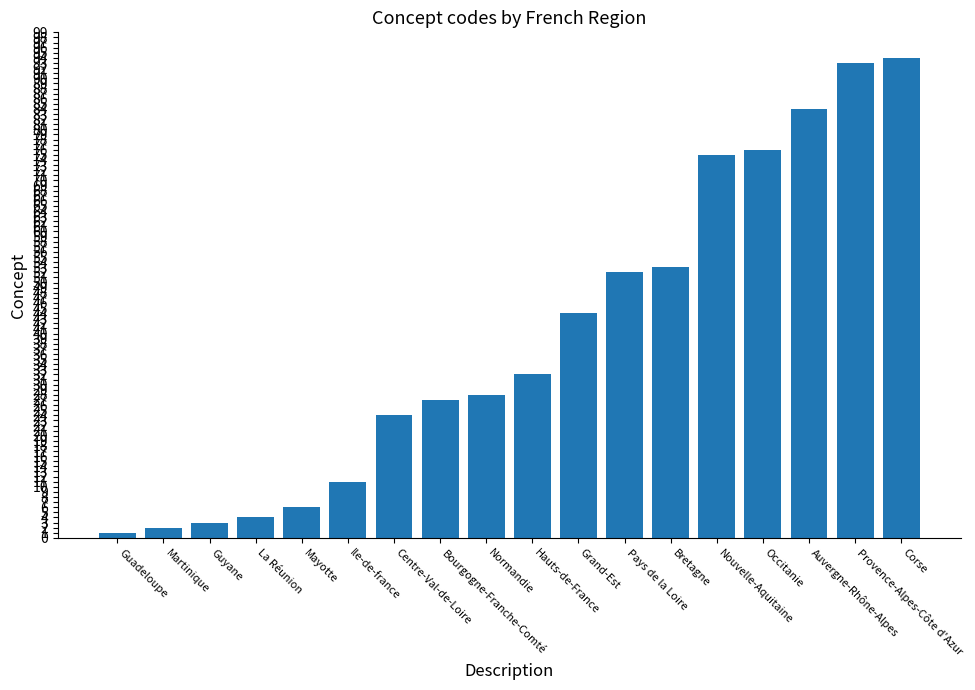

Reading right to left, what are all the values shown in this chart?

Corse=94	Provence-Alpes-Côte d'Azur=93	Auvergne-Rhône-Alpes=84	Occitanie=76	Nouvelle-Aquitaine=75	Bretagne=53	Pays de la Loire=52	Grand-Est=44	Hauts-de-France=32	Normandie=28	Bourgogne-Franche-Comté=27	Centre-Val-de-Loire=24	Ile-de-france=11	Mayotte=6	La Réunion=4	Guyane=3	Martinique=2	Guadeloupe=1